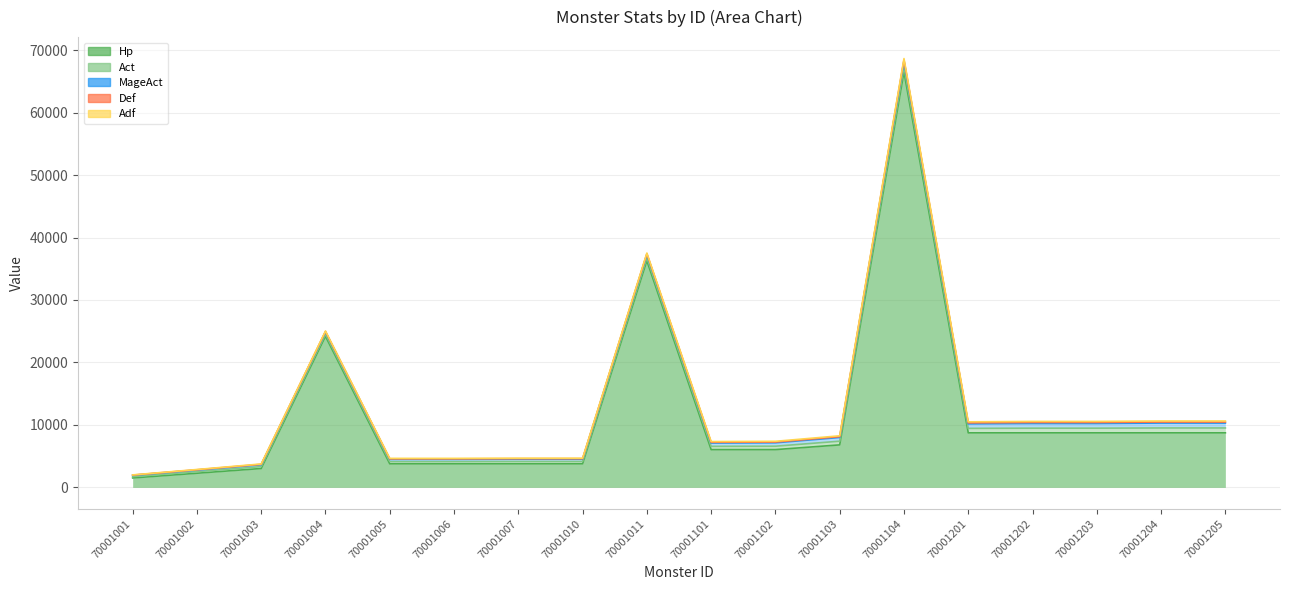

What is the average value of the MageAct series?

520